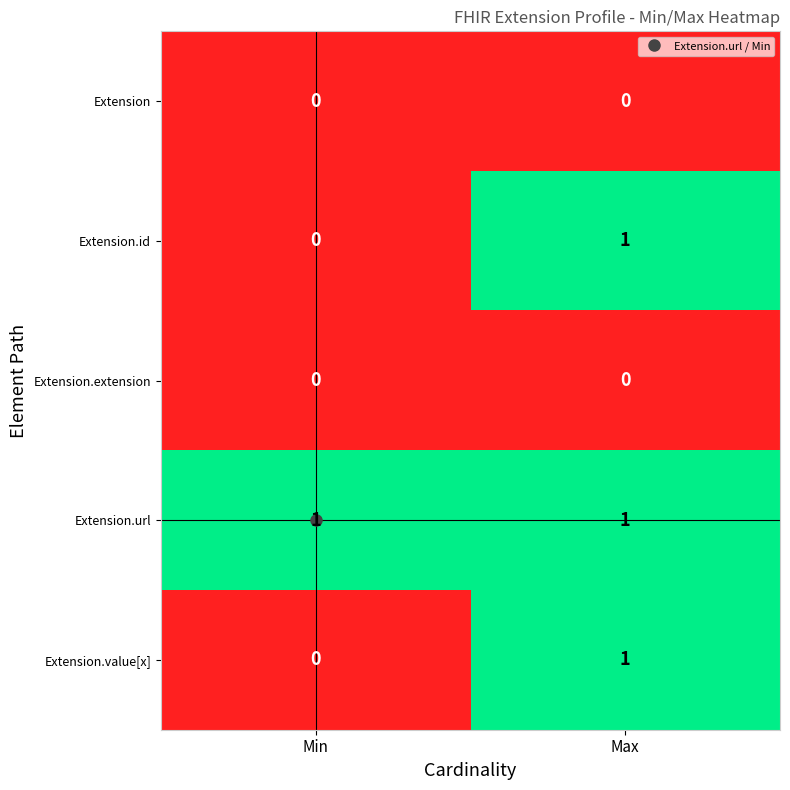

What is the total value across all series at Max?

3